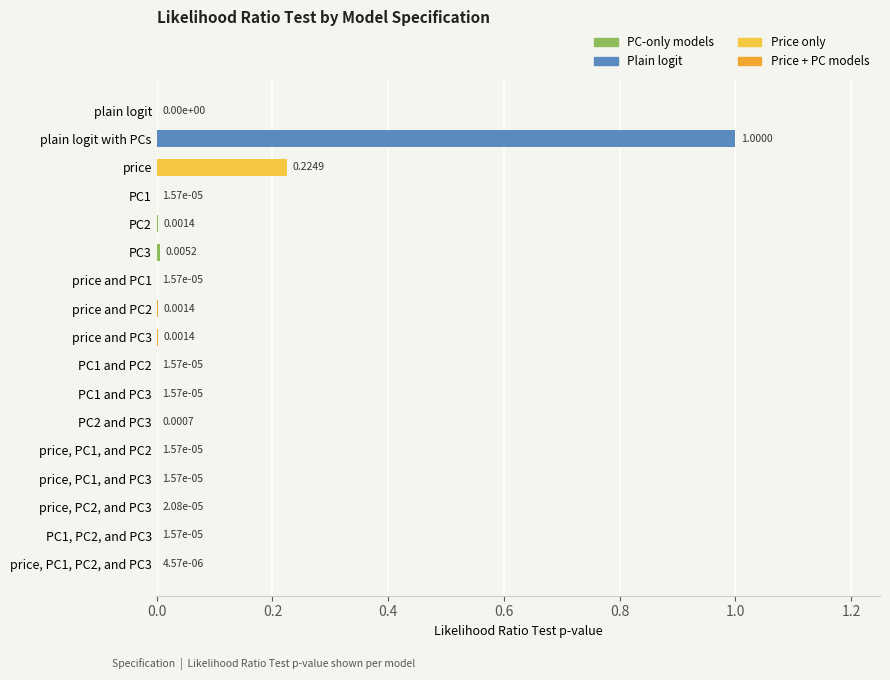

What is the sum of all values?

1.2